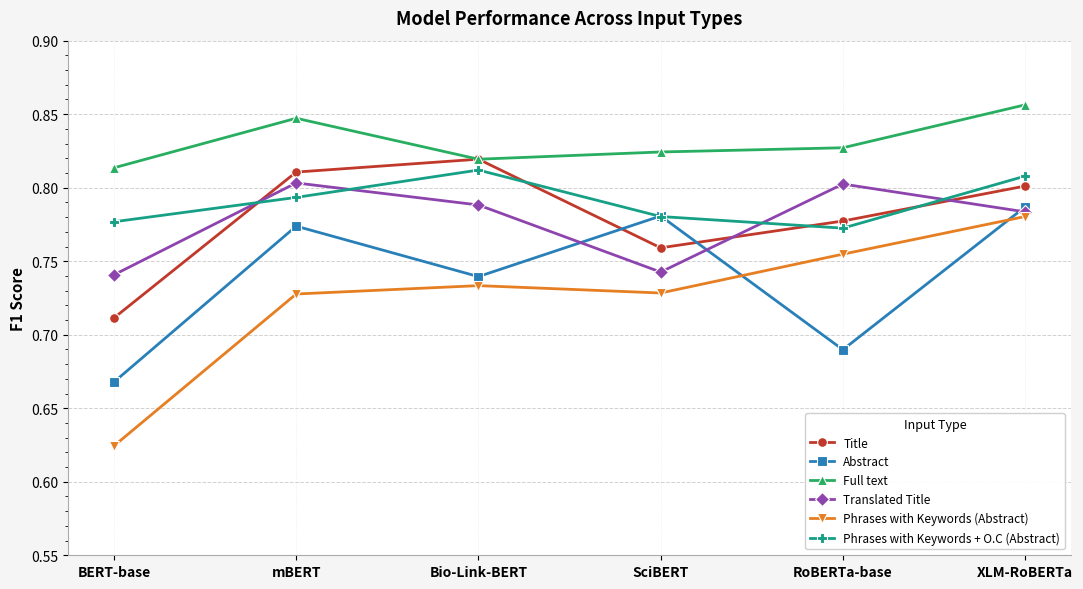

Does the chart display data point markers on the line(s)?

Yes